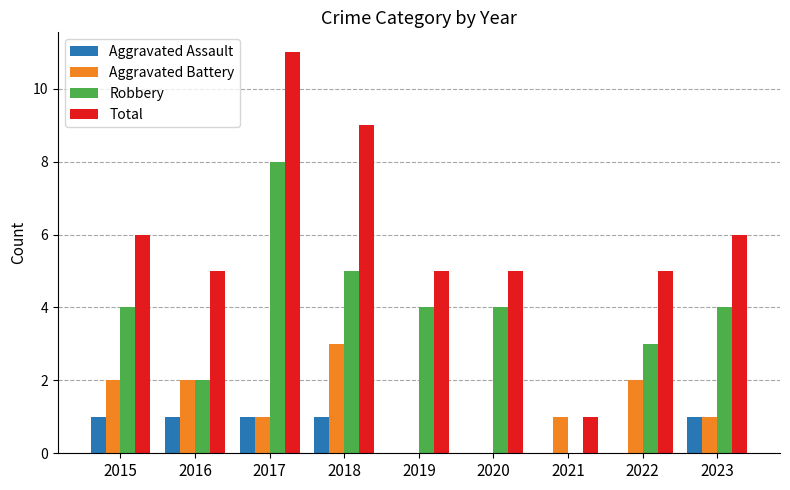

At which label does Aggravated Battery first exceed 1?

2015